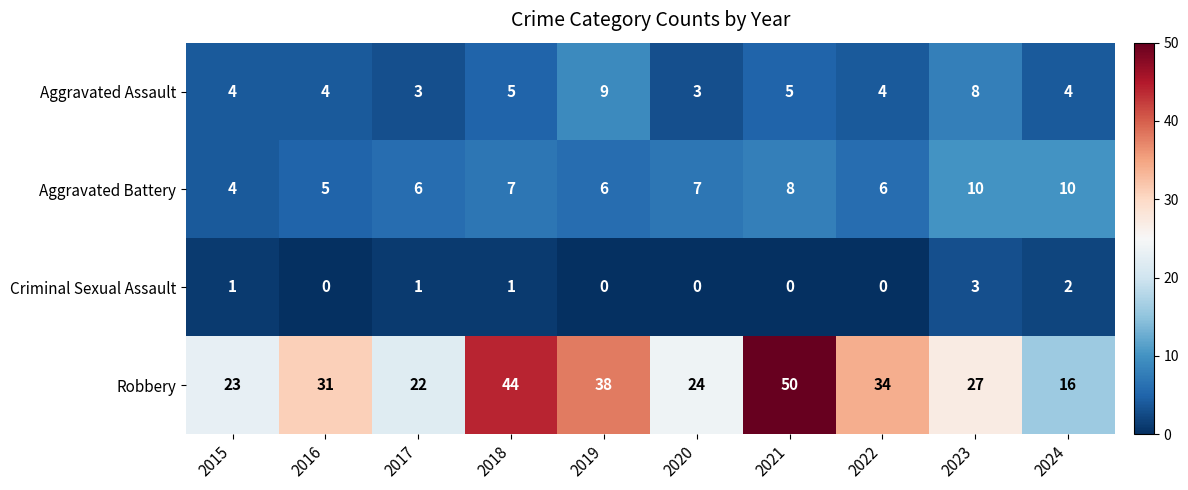

What value does the Aggravated Battery series have at 2018?

7